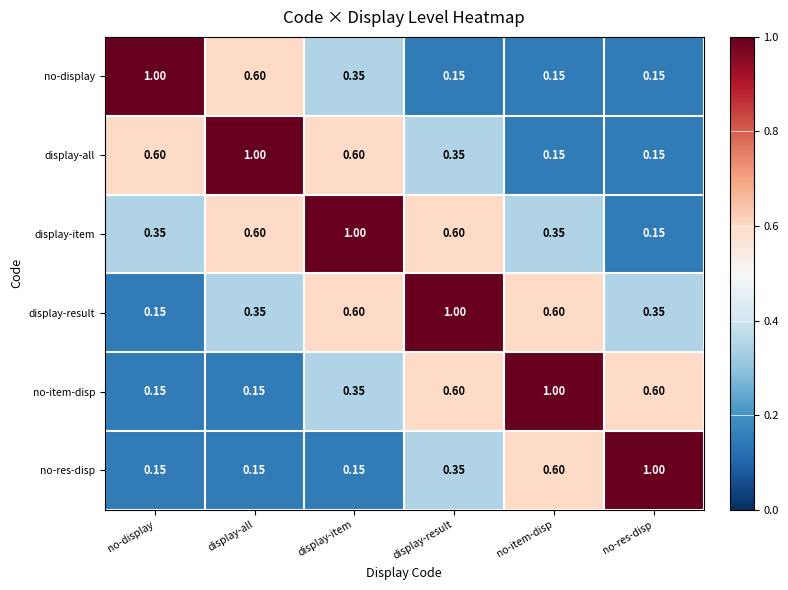

Which category has the lowest value in the display-result series?

no-display